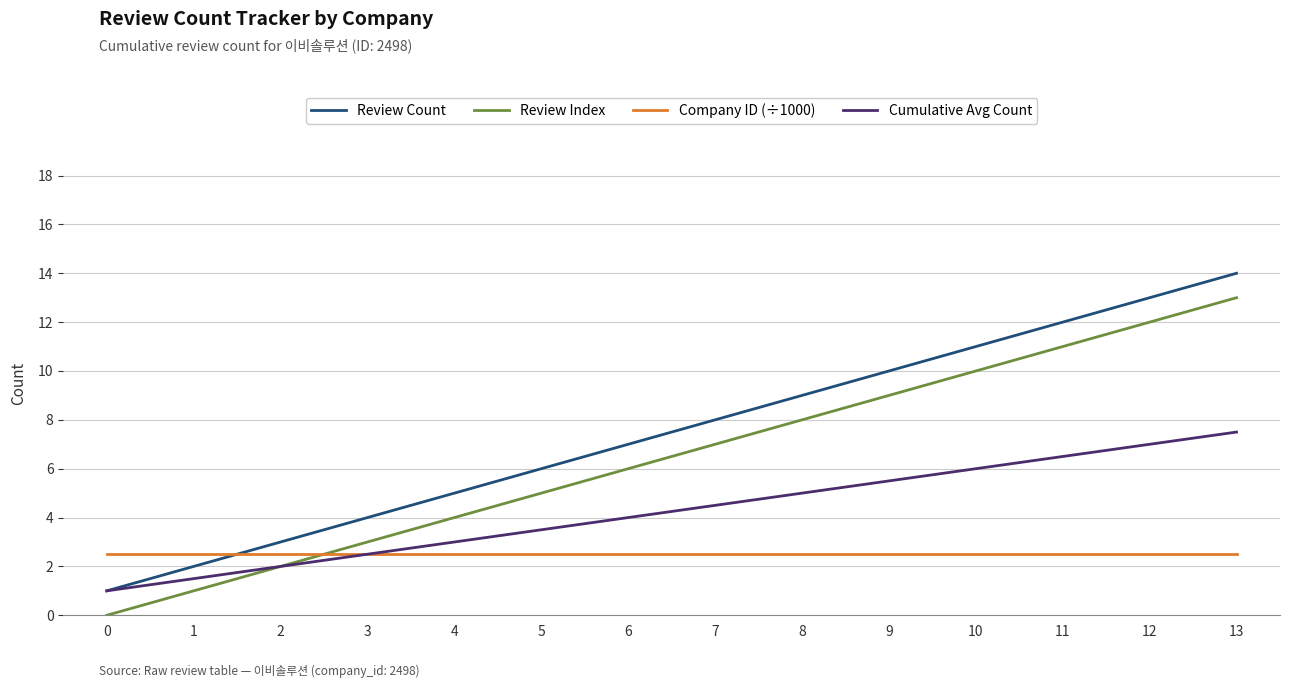

What is the minimum value for Review Count?

1.0